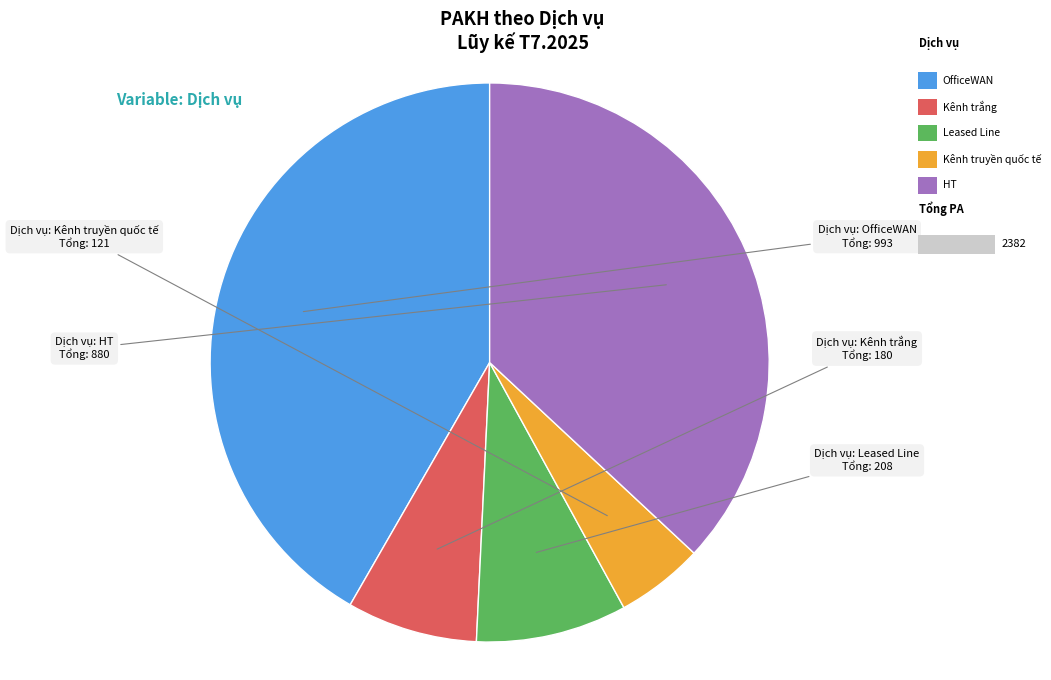

Is there any slice that represents more than half of the pie?

No